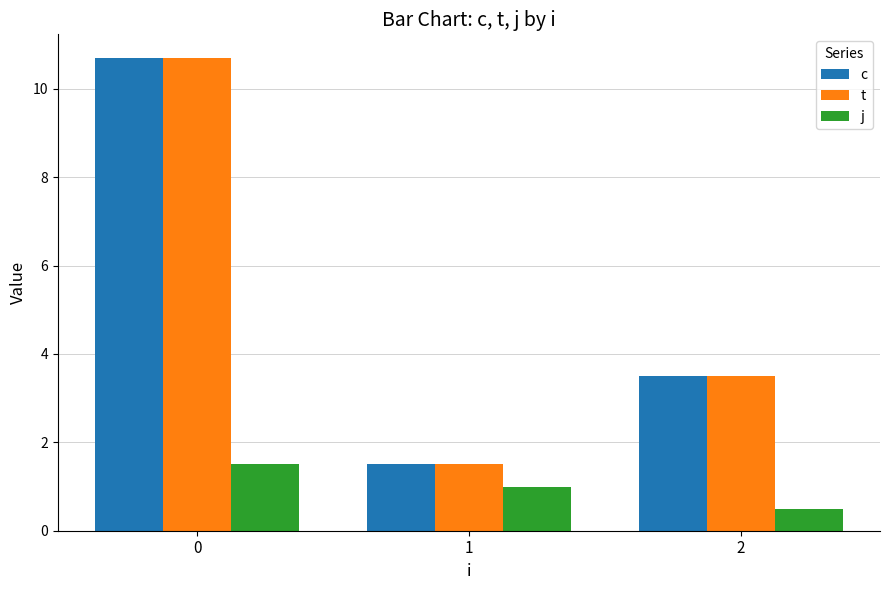

What is the value of the c bar at the 3rd from the left?

3.5